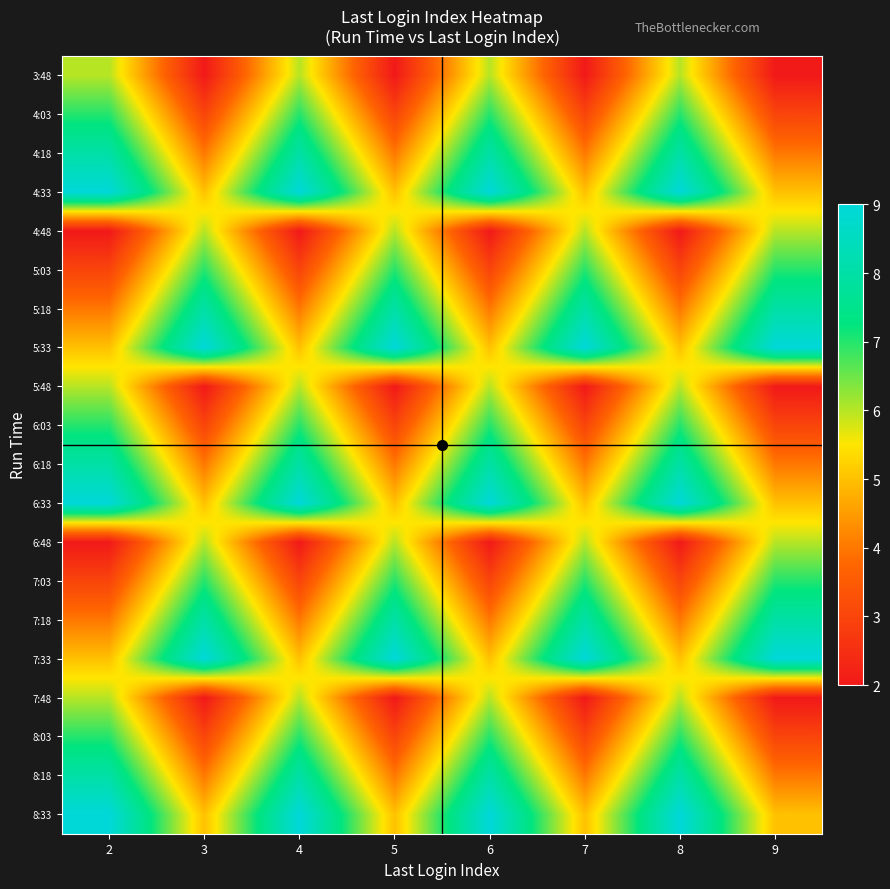

At which category is the sum across all series the highest?

2